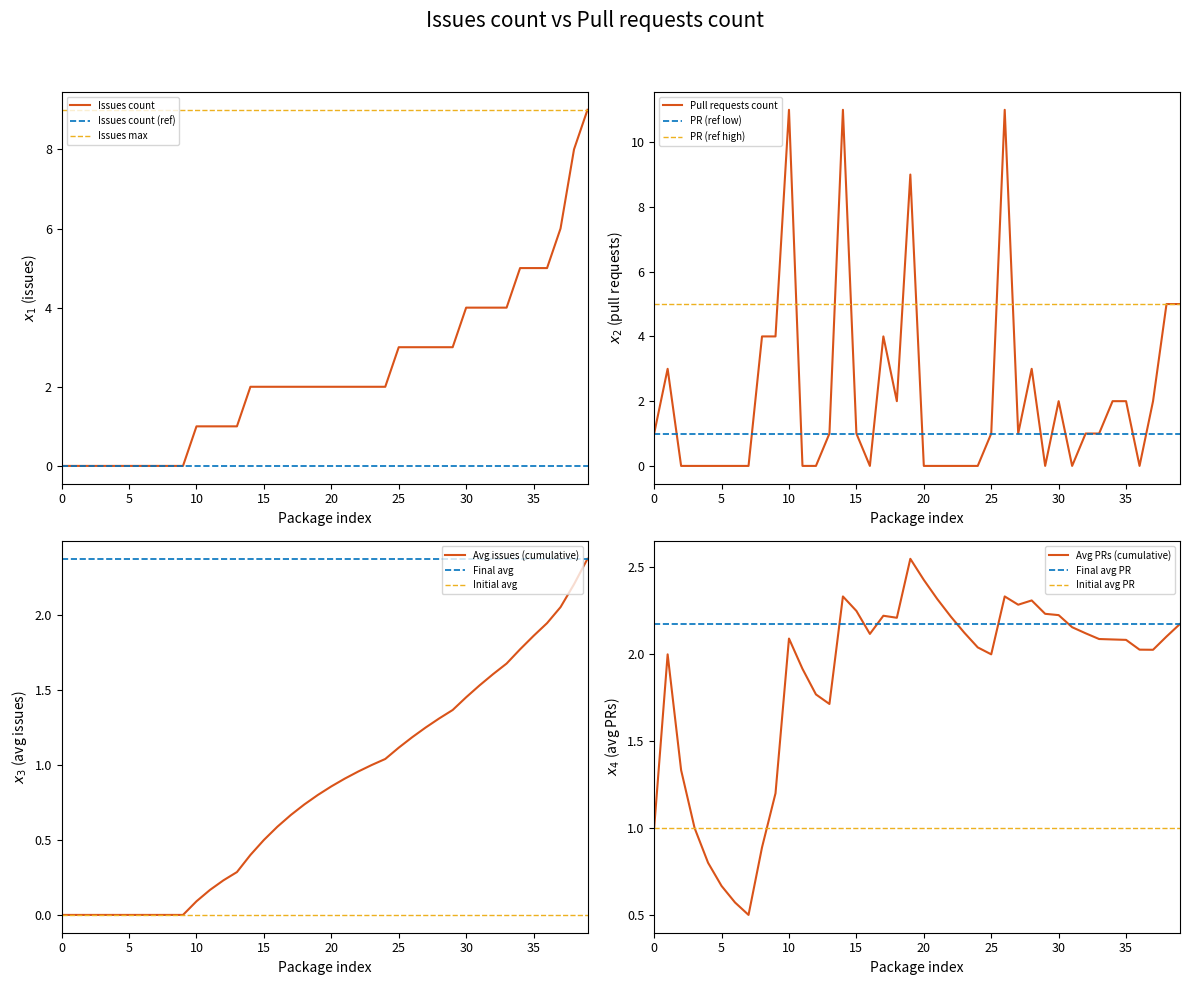

What is the highest value of the Issues max series?

9